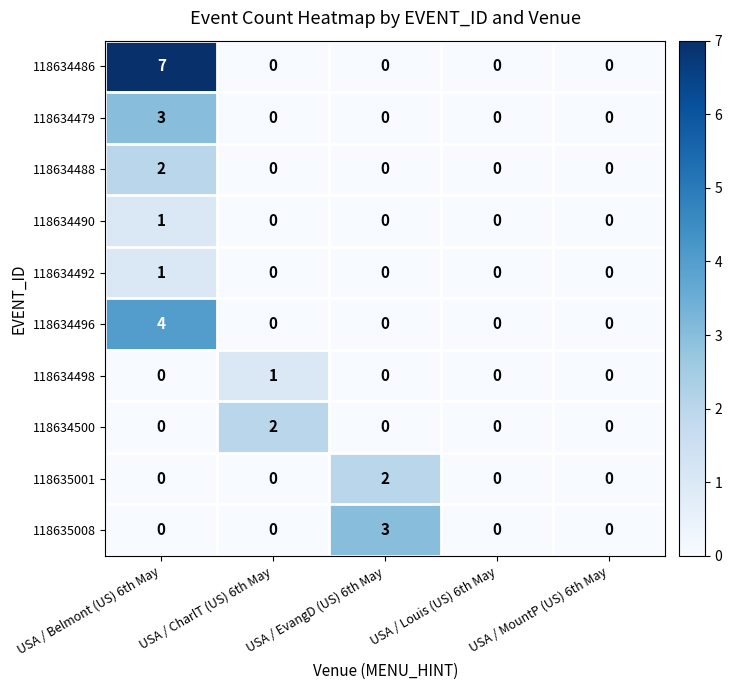

Between USA / CharlT (US) 6th May and USA / MountP (US) 6th May, which series saw the biggest shift?

118634500